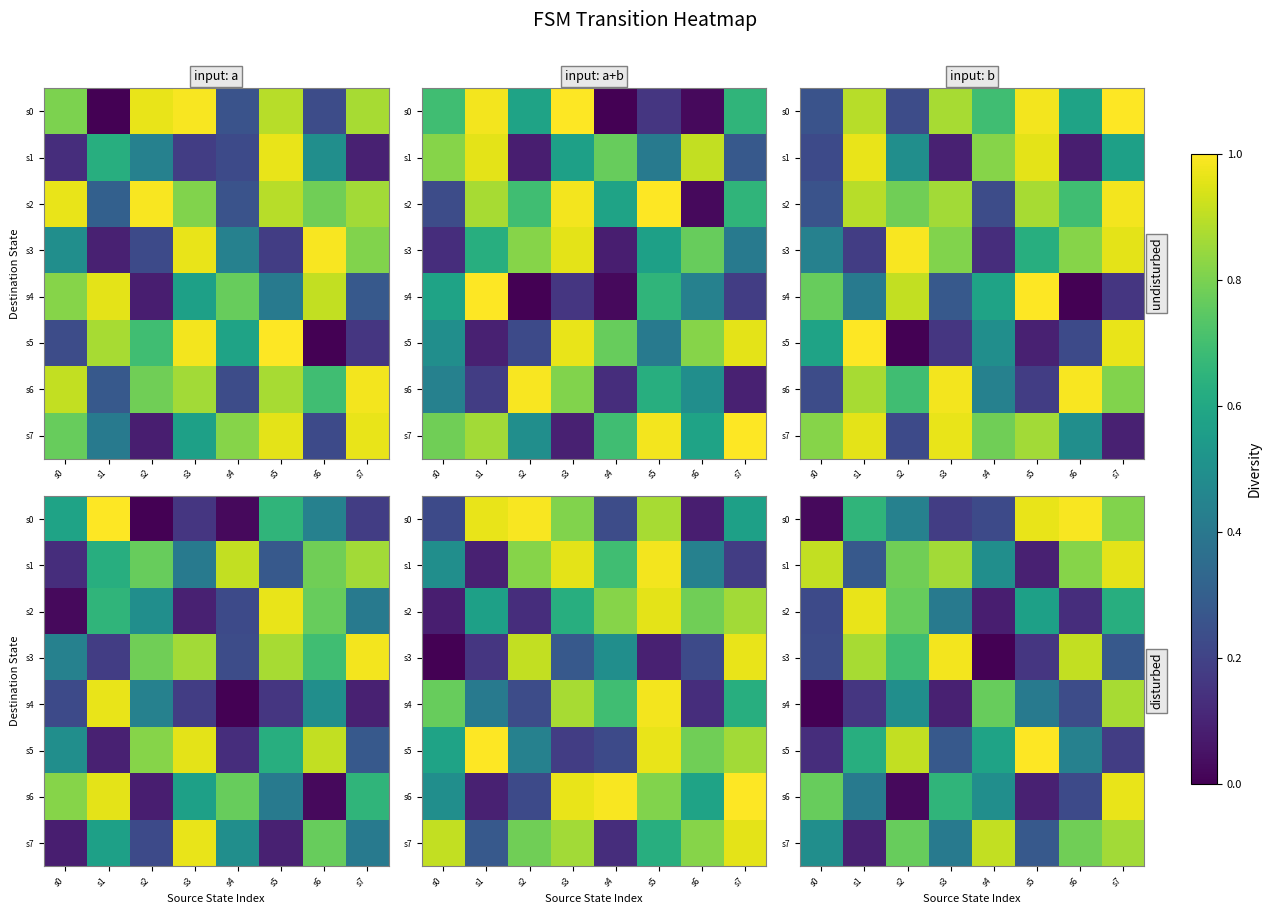

What is the difference between the second highest and second lowest values in the s0 series?

0.8